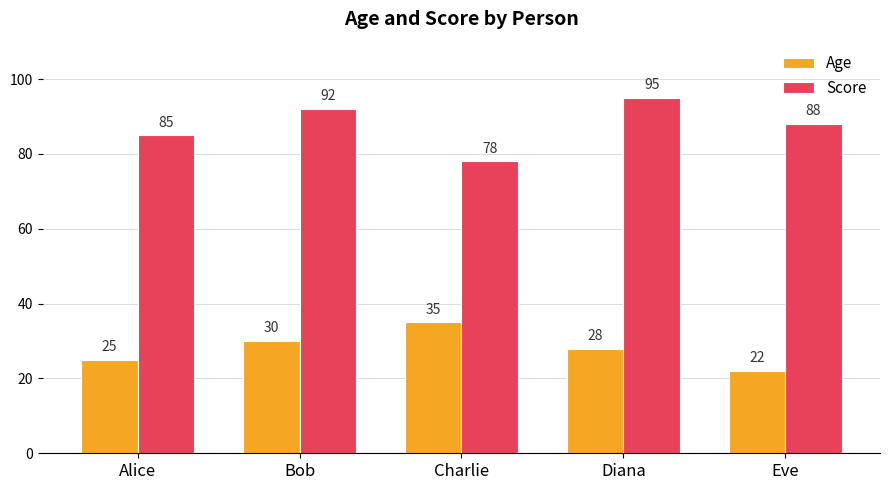

How many bars are there in total?

10